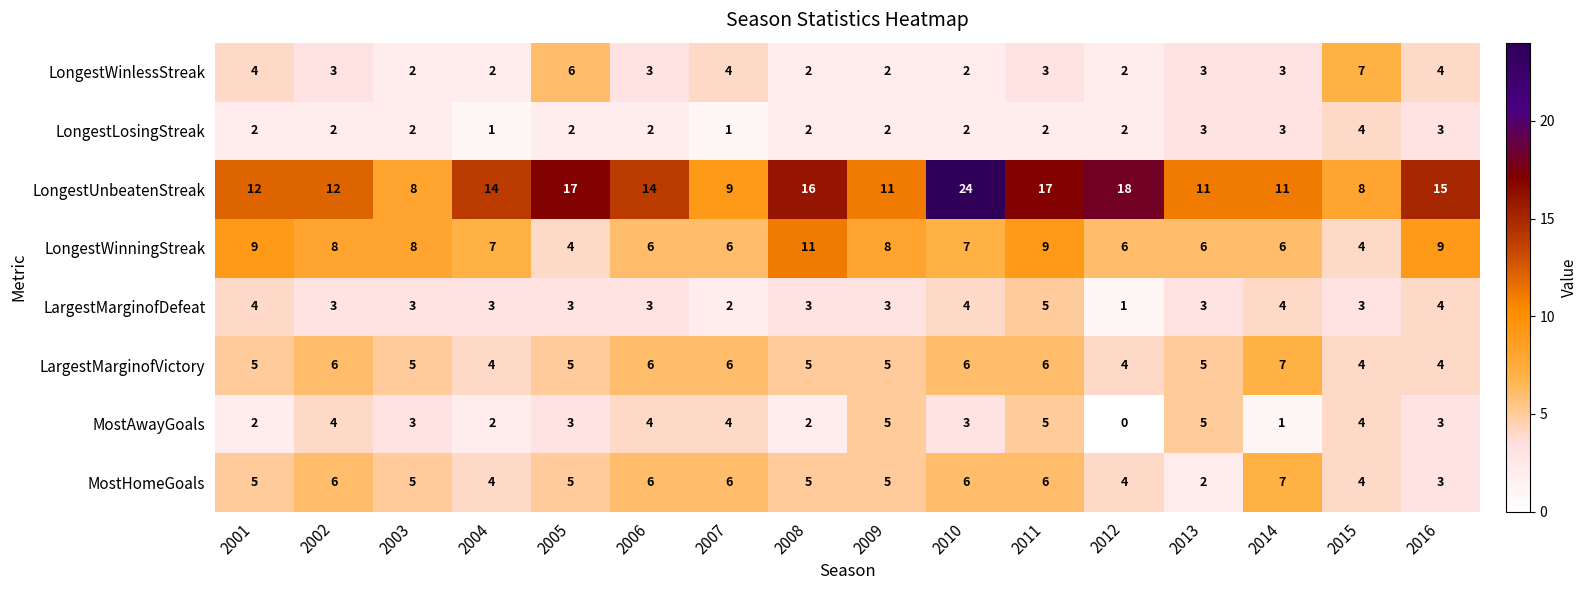

Which series has the widest spread of values?

LongestUnbeatenStreak